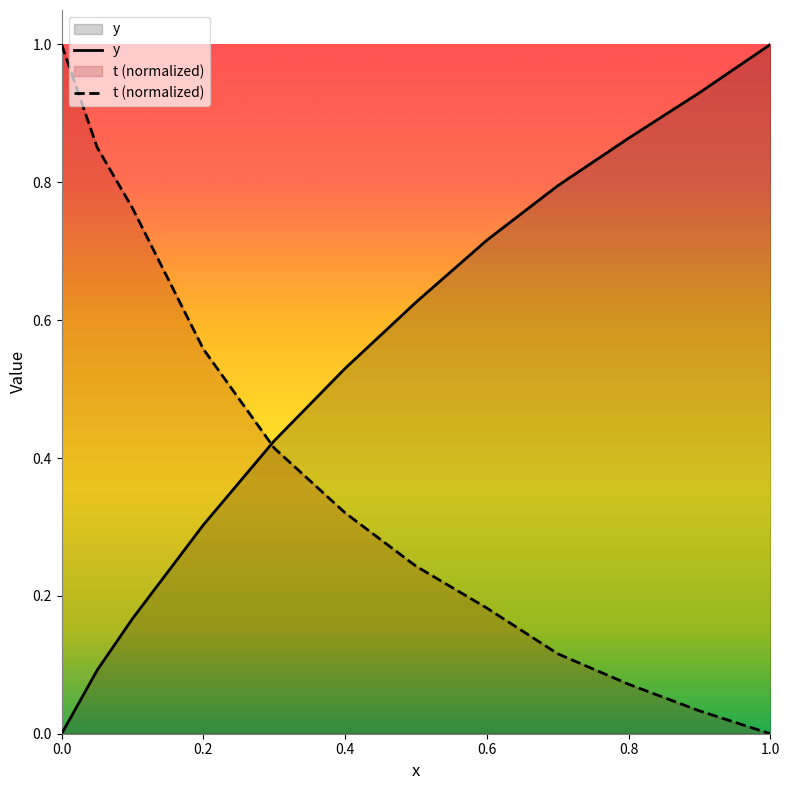

Reading left to right, list all the values displayed in this chart.

y: 0.0	0.1	0.2	0.3	0.4	0.5	0.6	0.7	0.8	0.9	0.9	1.0
t: 1.0	0.9	0.8	0.6	0.4	0.3	0.2	0.2	0.1	0.1	0.0	0.0